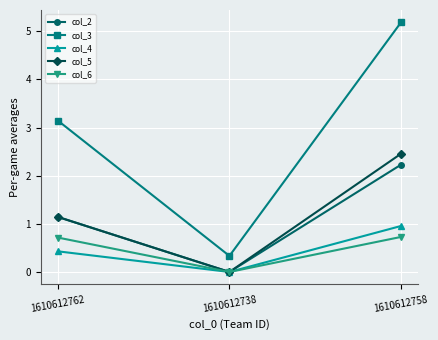

Is it true that col_4 equals 0.0 at 1610612738?

True